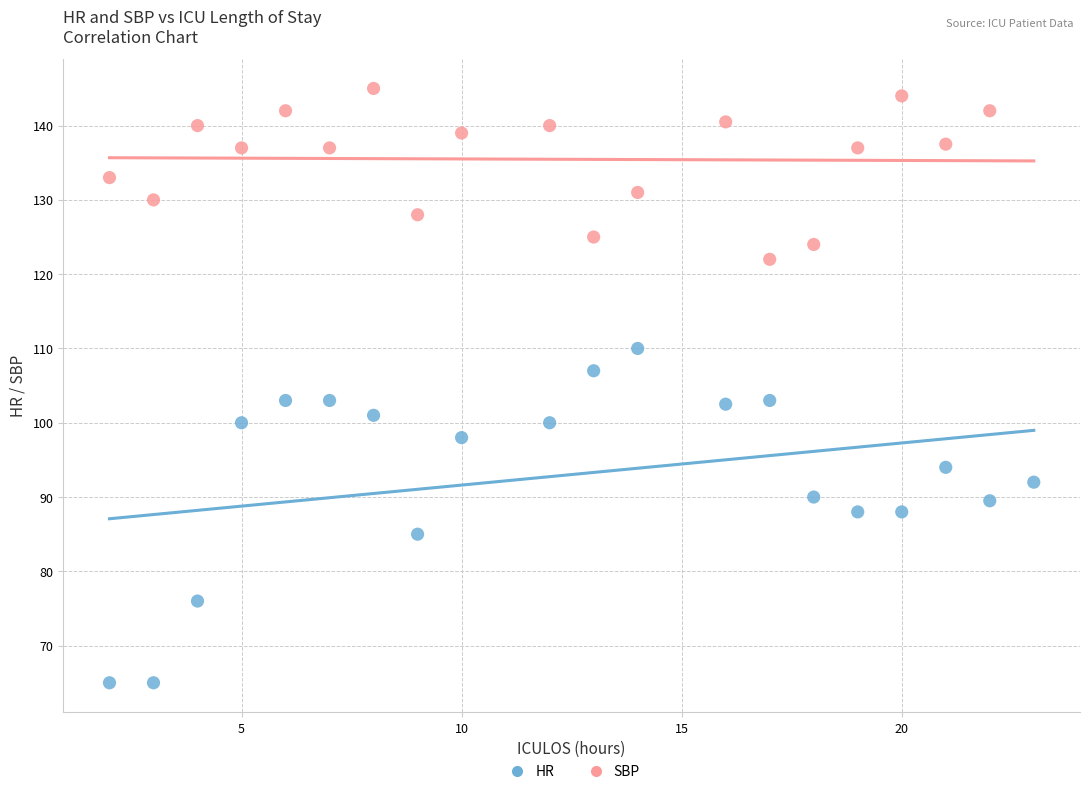

Which series has the widest spread of Y values?

HR